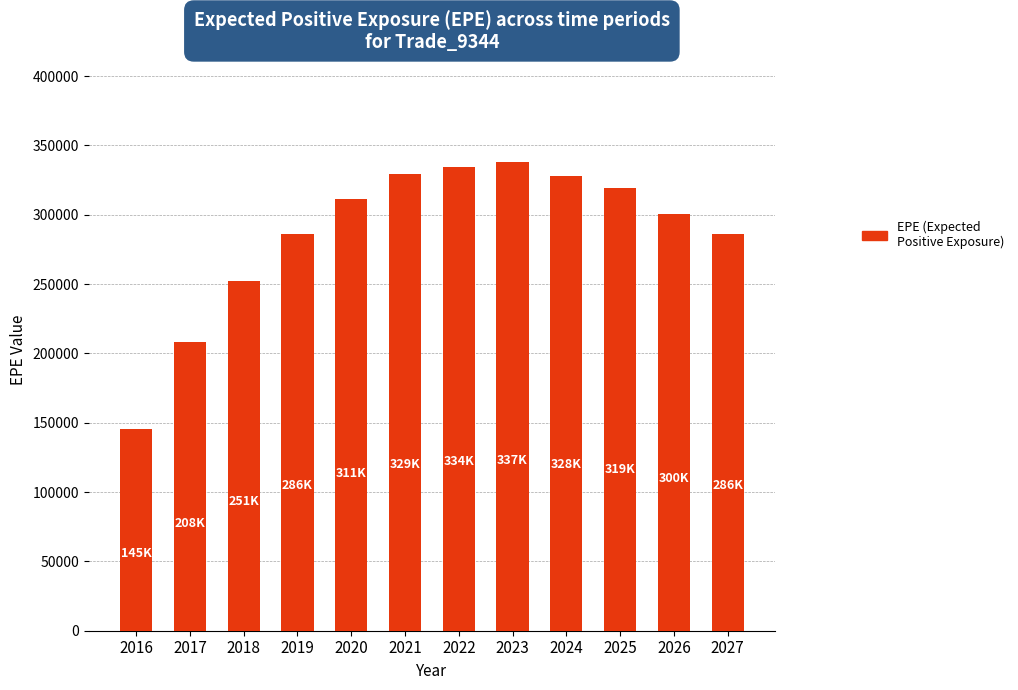

Is it true that the value at 2022 is 334456?

True